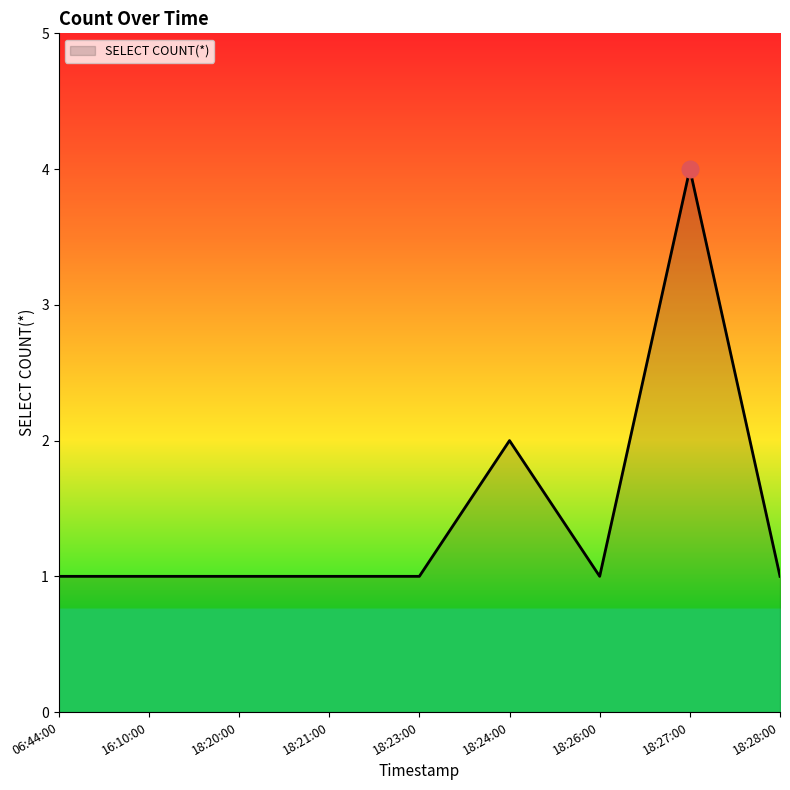

Which label corresponds to the largest value in the chart?

18:27:00